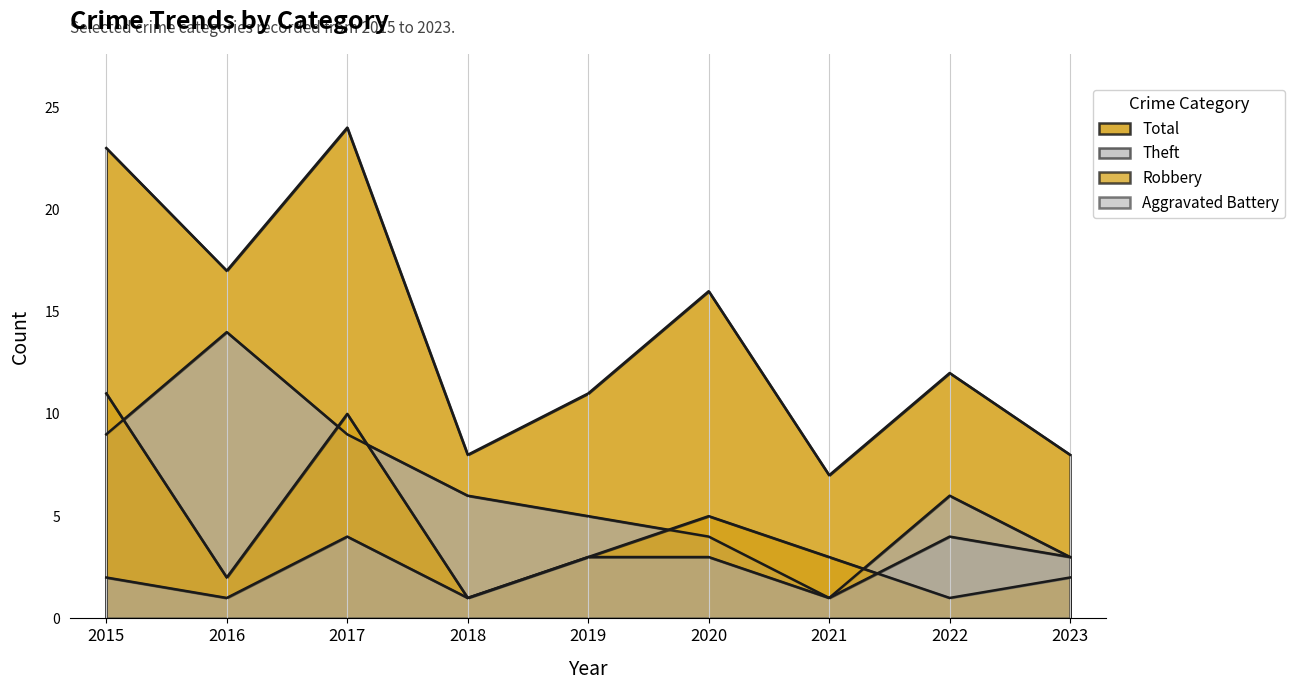

Rank the series by their average value, from highest to lowest.

Total, Theft, Robbery, Aggravated Battery